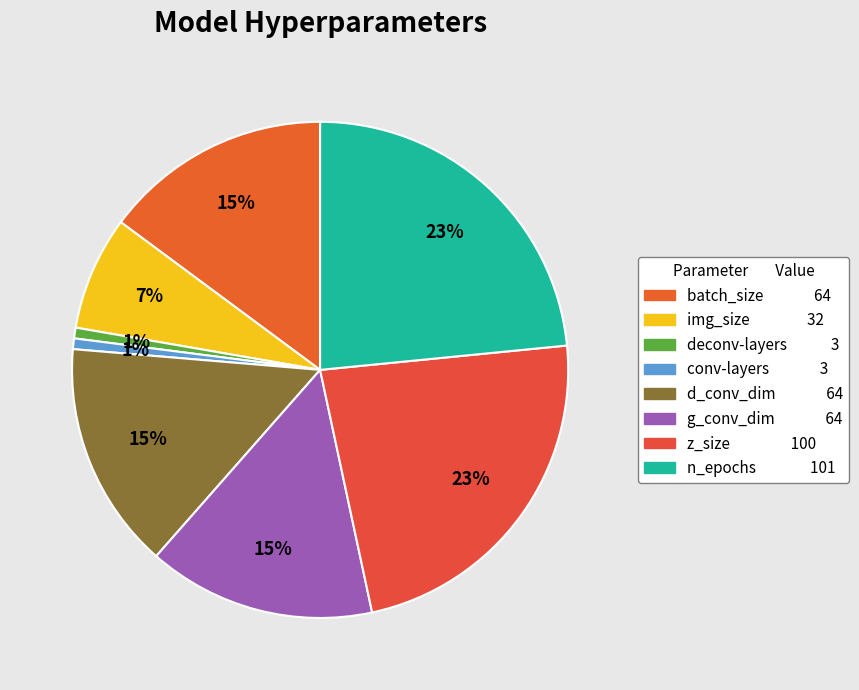

Is there a majority slice in this chart?

No